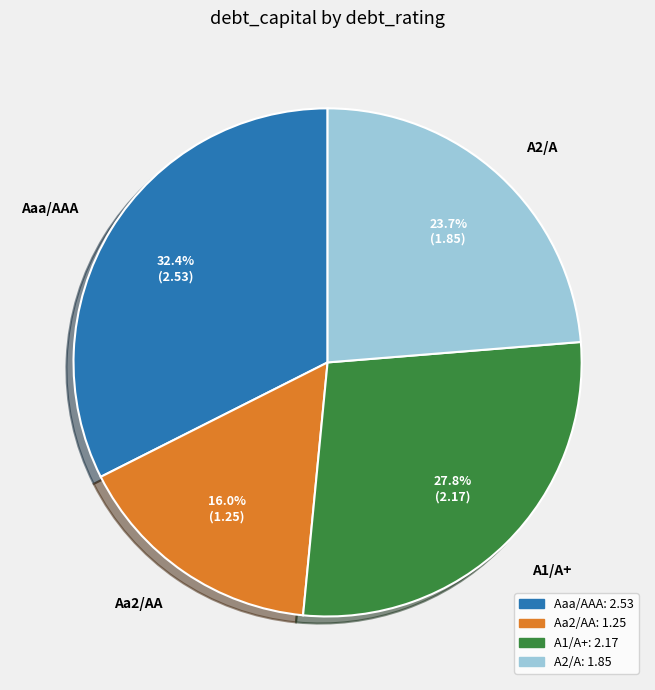

Is it true that A2/A is 1% of the pie?

False